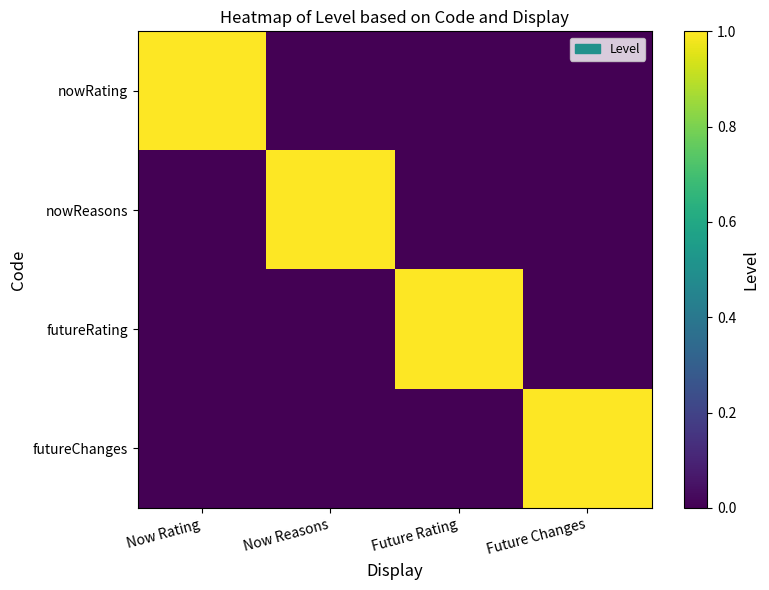

Reading left to right, what are all the values shown in this chart?

nowRating: Now Rating=1	Now Reasons=0	Future Rating=0	Future Changes=0
nowReasons: Now Rating=0	Now Reasons=1	Future Rating=0	Future Changes=0
futureRating: Now Rating=0	Now Reasons=0	Future Rating=1	Future Changes=0
futureChanges: Now Rating=0	Now Reasons=0	Future Rating=0	Future Changes=1